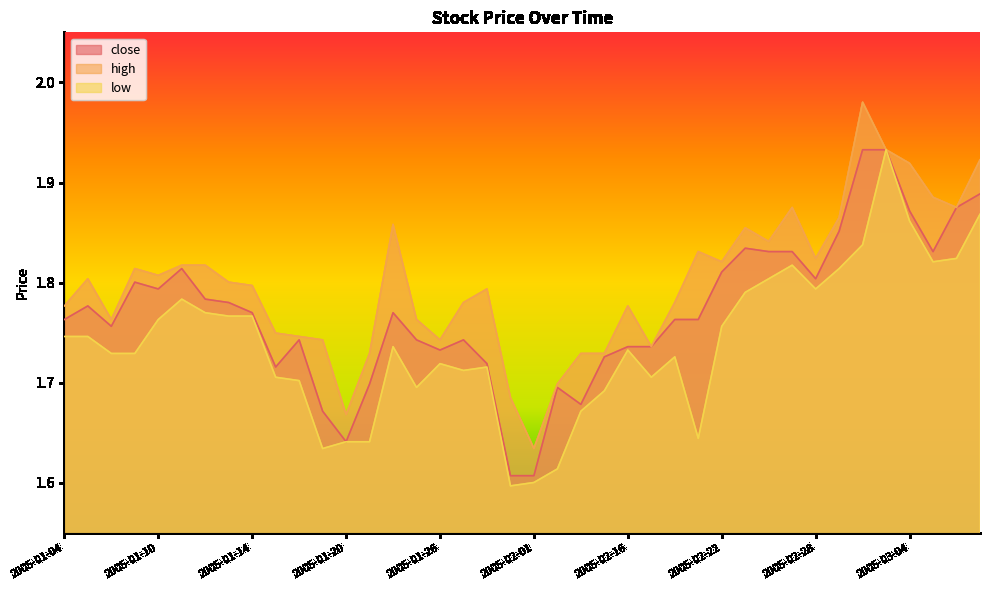

Which series changed the most between 2005-01-19 and 2005-01-24?

high